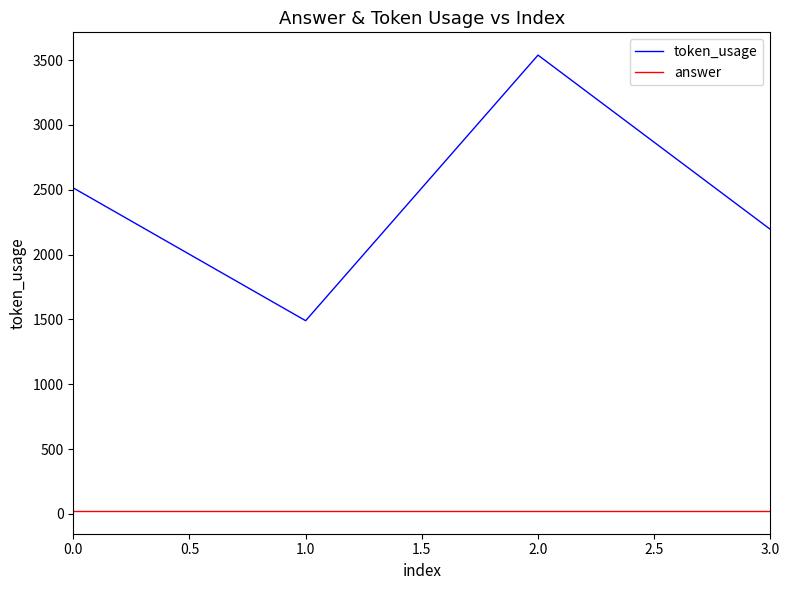

Rank the series at 0.0 from lowest to highest value.

answer, token_usage